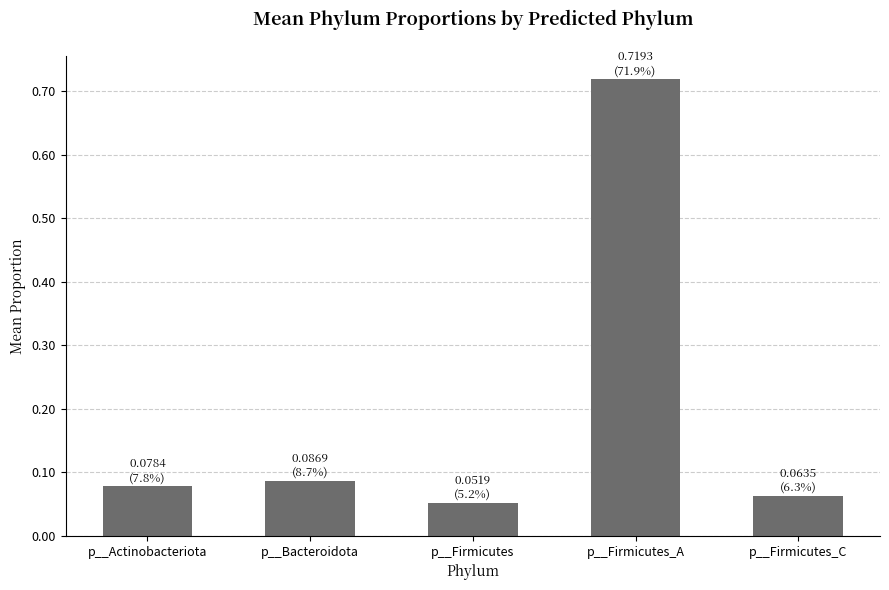

Between p__Bacteroidota and p__Firmicutes, which is larger?

p__Bacteroidota